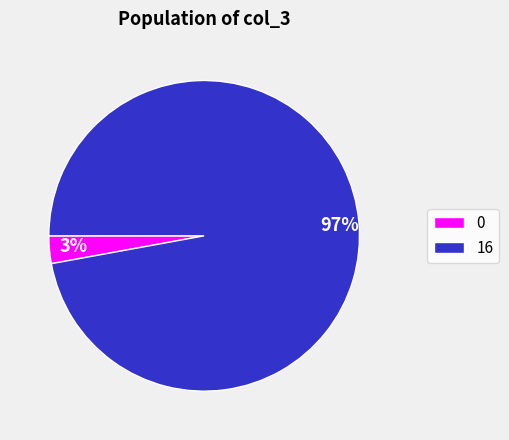

Combined, do 16 and 0 account for over 50%?

Yes